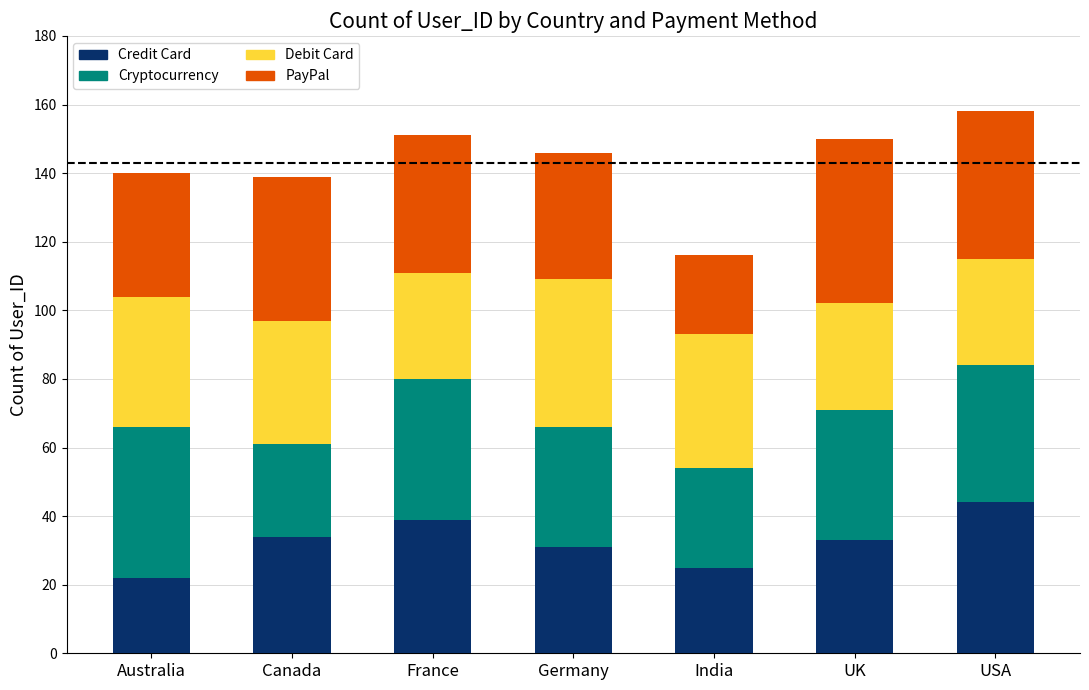

Is it true that Credit Card equals 22 at Australia?

True